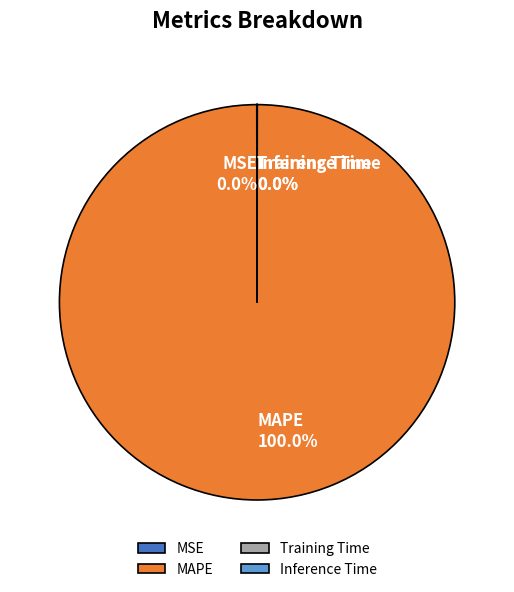

Which slice represents more than half of the pie?

MAPE